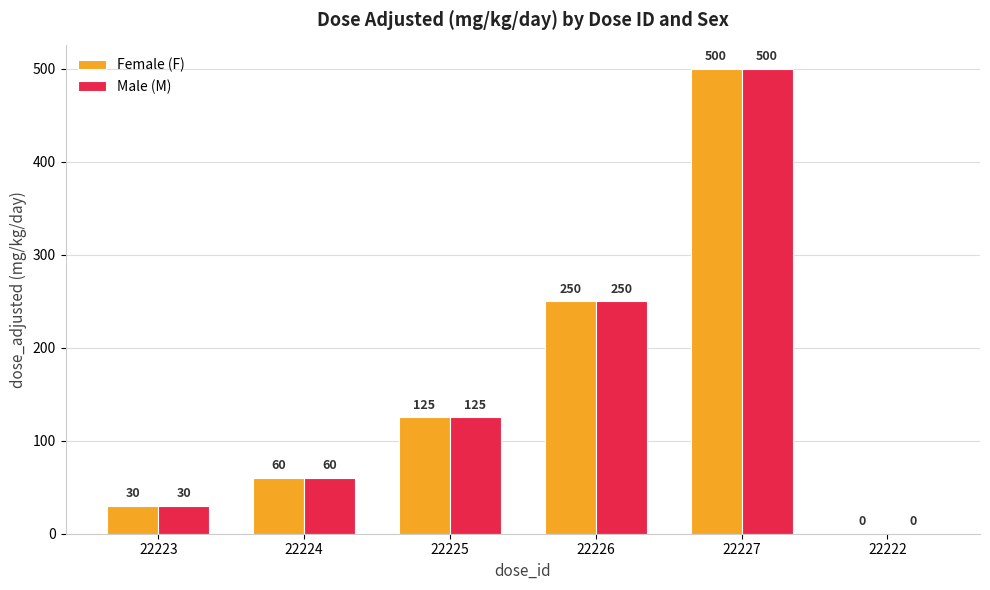

The Female (F) series shows 433 at 22226. True or false?

False